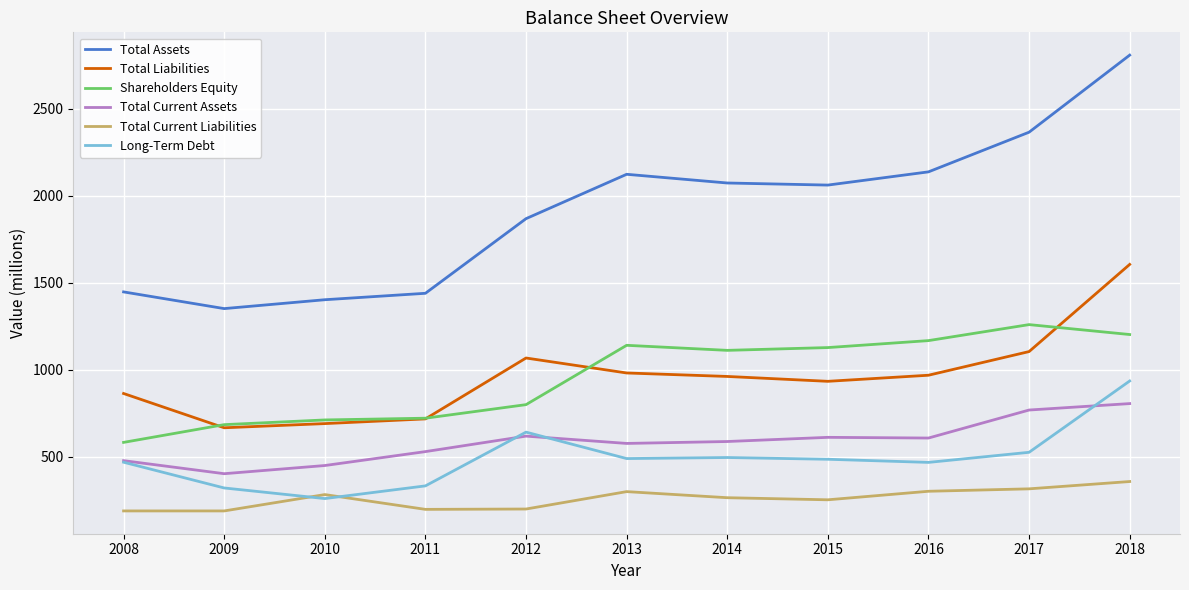

The value of Total Liabilities at 2015 is 1443. True or false?

False